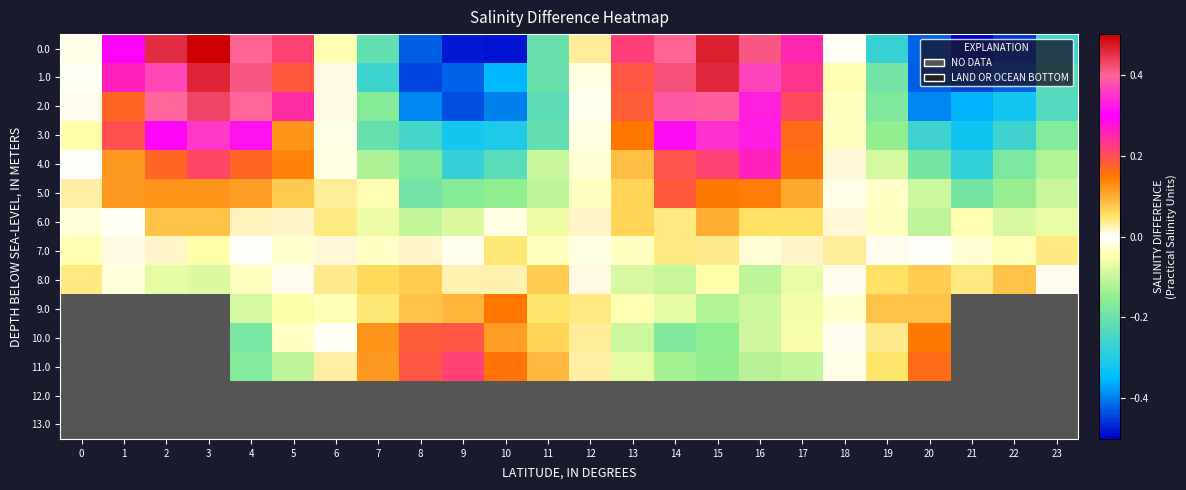

What is the spread (max minus min) of values at 23?

0.3